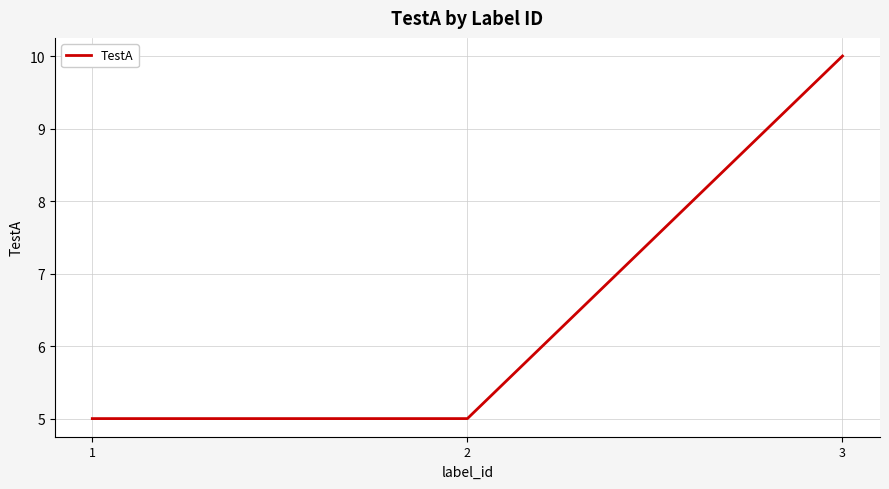

Is it true that the value at 2 is 8?

False